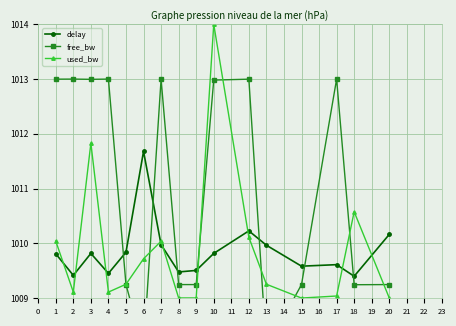

Which category has the highest value in the used_bw series?

10